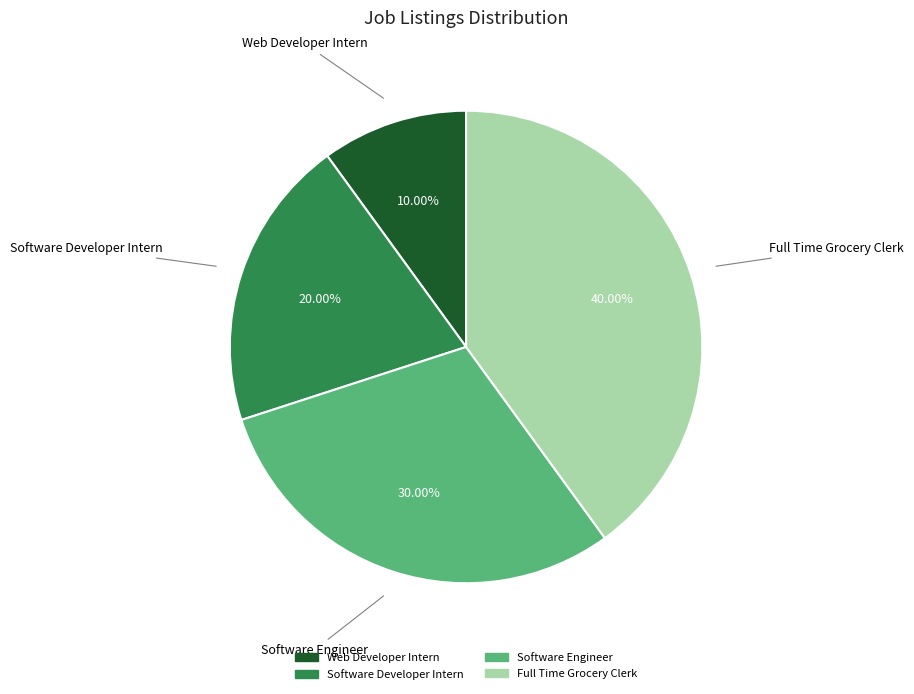

What is the smallest slice in the pie chart?

Web Developer Intern